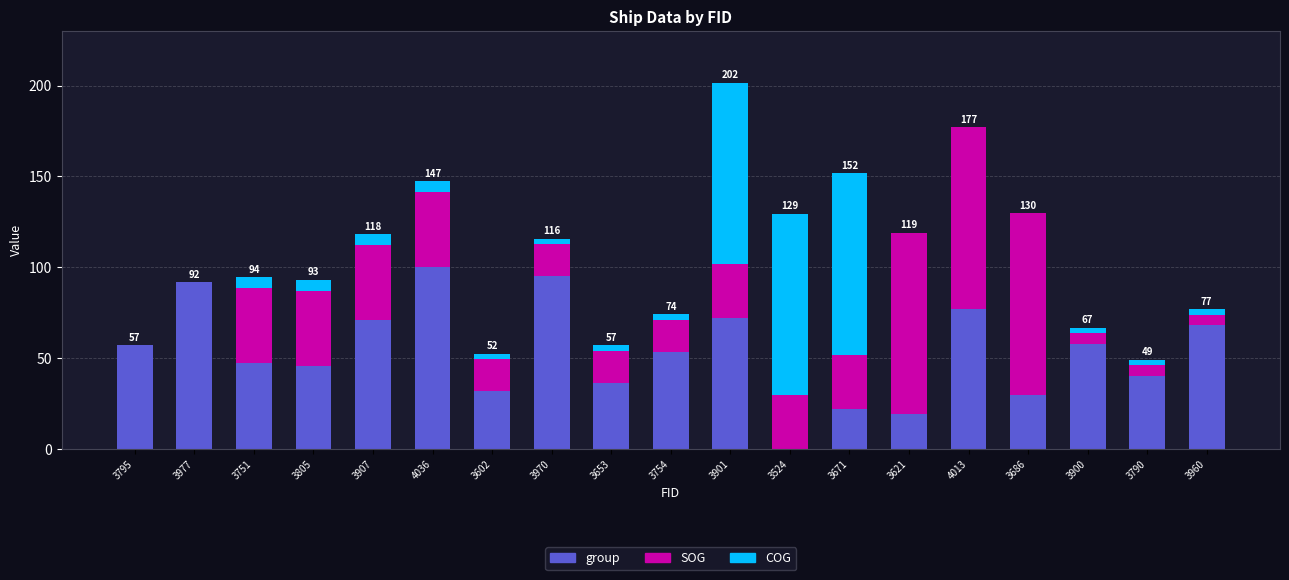

What is the total value across all series at 3686?

129.8